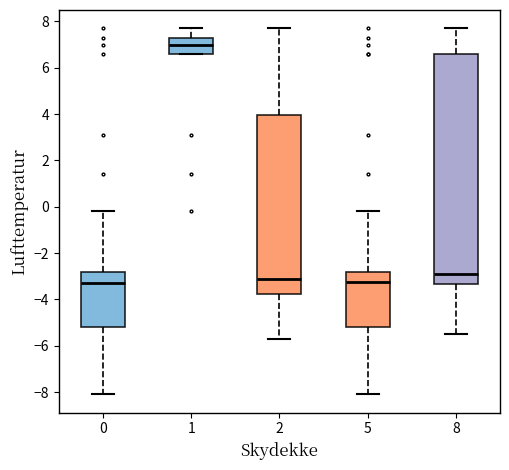

Reading left to right, read every box against the y-axis: the position of its median line, the range the box covers, and the ends of its whiskers. The values are not printed on the chart, so give them approximately, as read against the axis.

0: median -3.2, box -5.2 to -2.8, whiskers -8.0 to -0.2
1: median 7.0, box 6.6 to 7.4, whiskers 6.6 to 7.8
2: median -3.0, box -3.8 to 4.0, whiskers -5.6 to 7.8
5: median -3.2, box -5.2 to -2.8, whiskers -8.0 to -0.2
8: median -2.8, box -3.4 to 6.6, whiskers -5.4 to 7.8